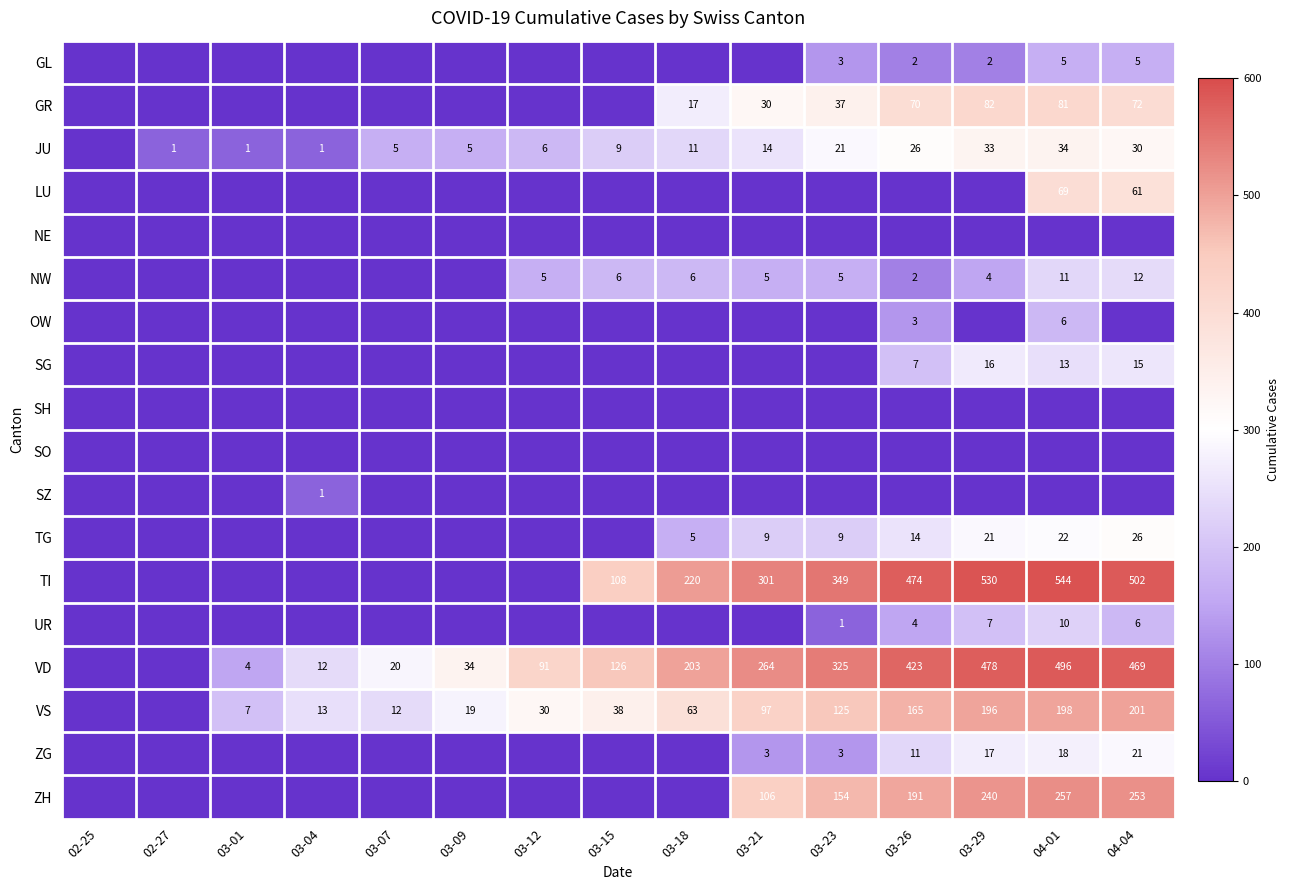

Is the value of JU at 03-18 greater than the value of ZG at 03-21?

Yes